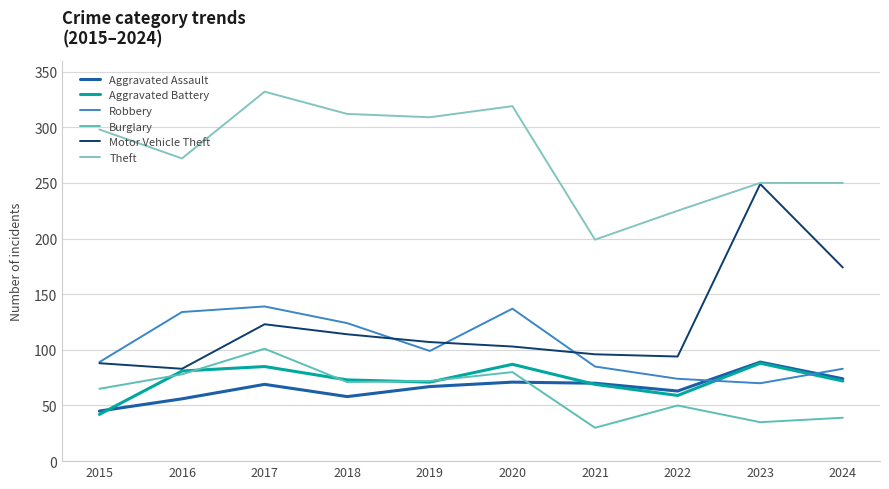

What is the difference between the highest and lowest values at 2018?

254